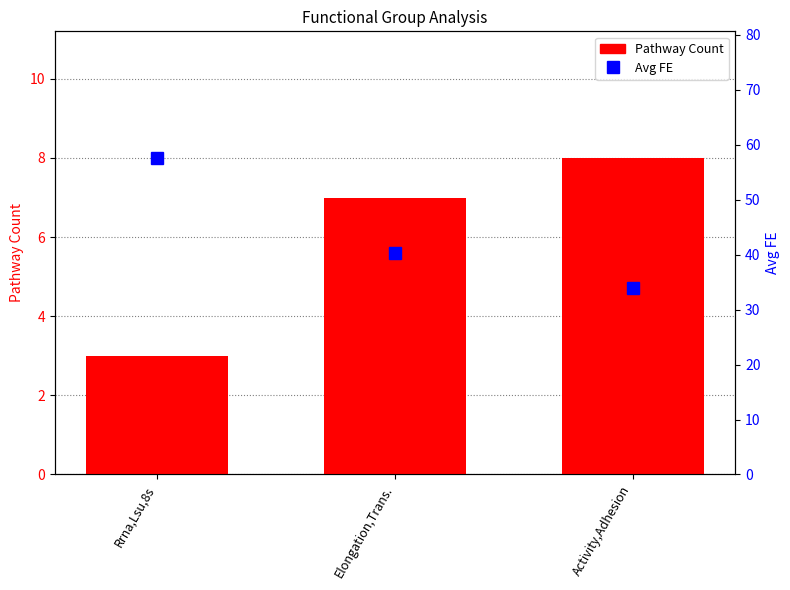

How many values in the Avg FE series exceed 40?

2